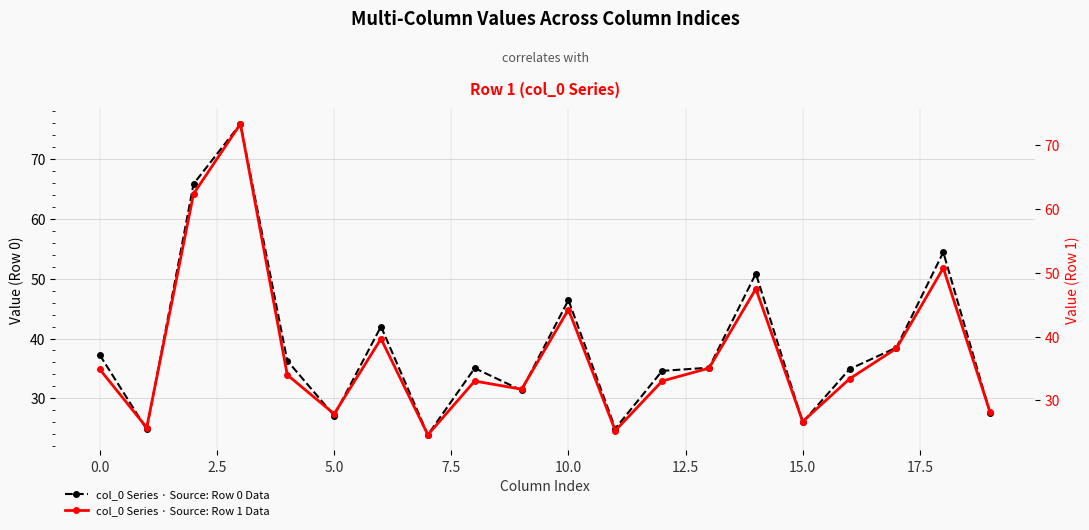

True or false: col_0 Series · Source: Row 1 Data has a value of 58.2 at 16.

False